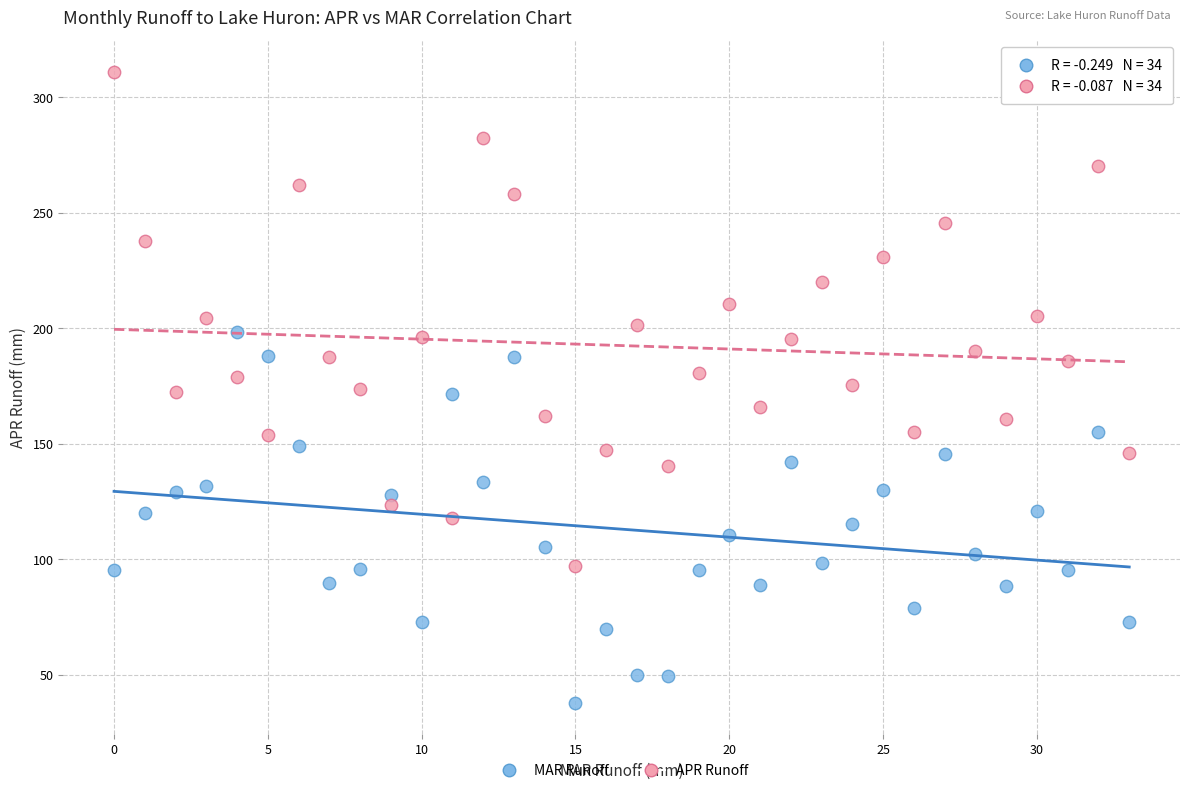

Which series contains the highest Y value?

APR Runoff